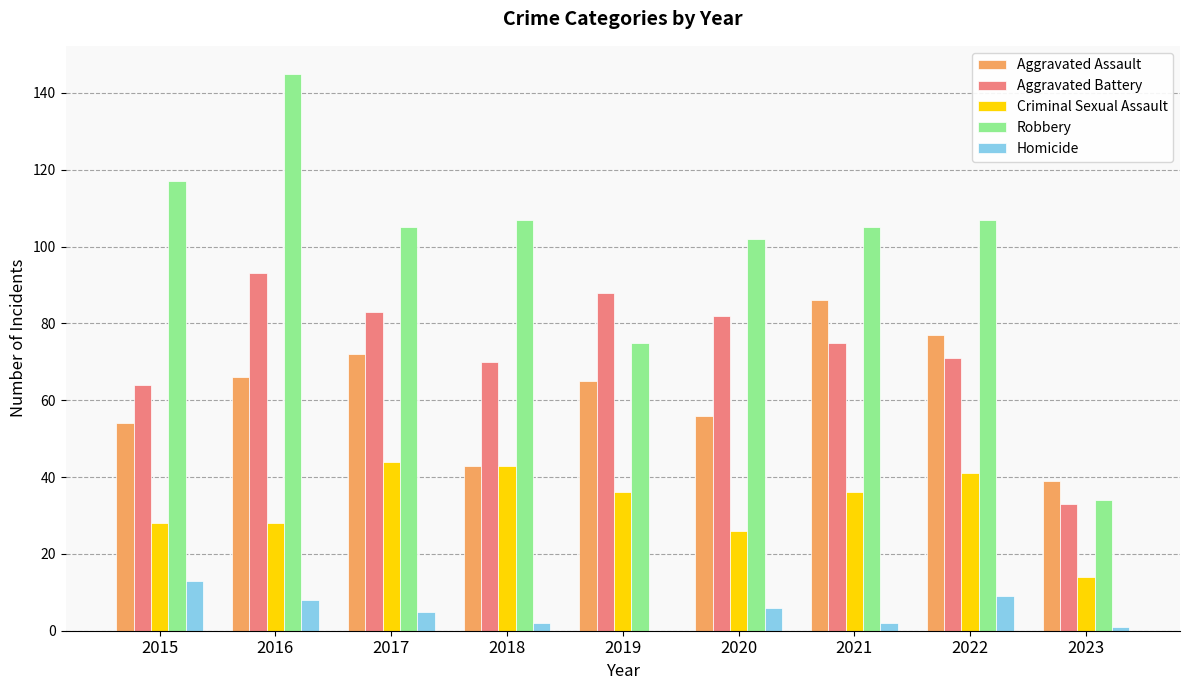

Which series changed the most between 2017 and 2022?

Aggravated Battery